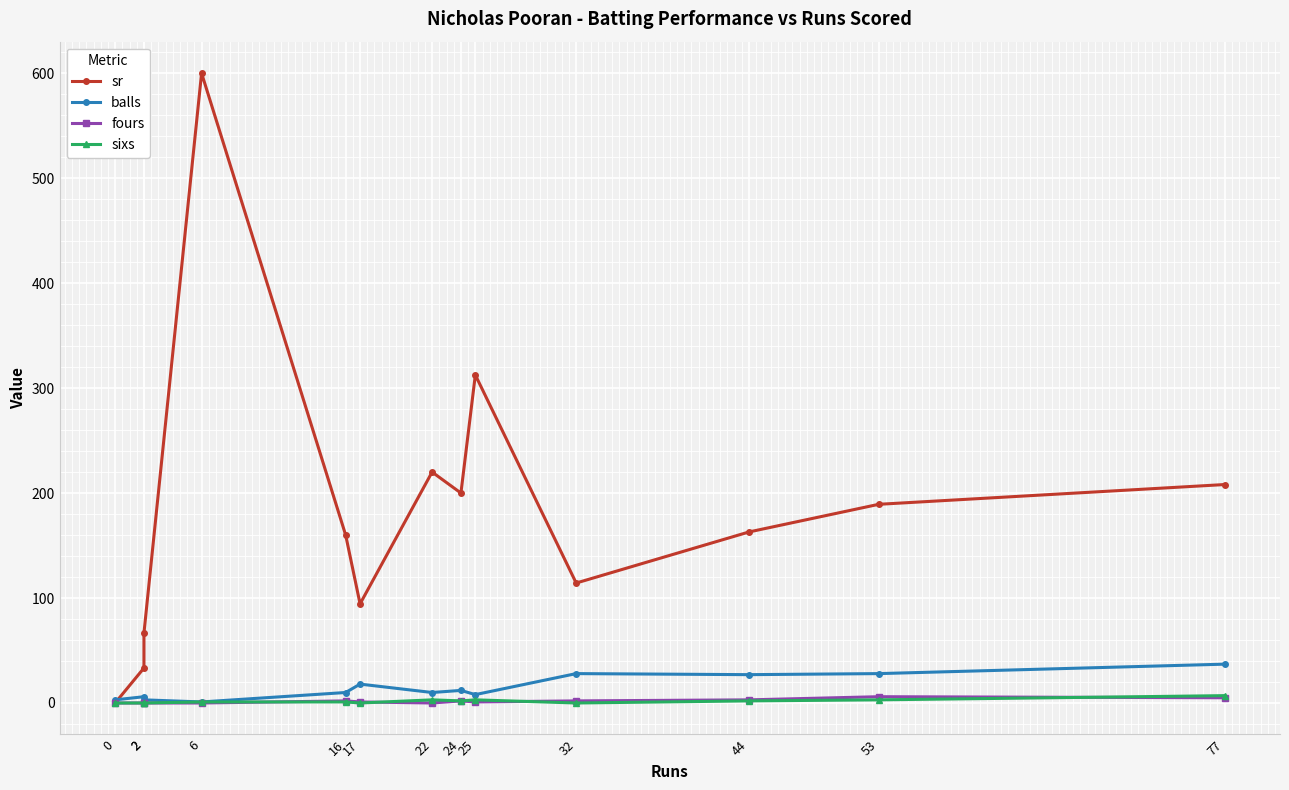

Rank the series at 2 from lowest to highest value.

fours, sixs, balls, sr